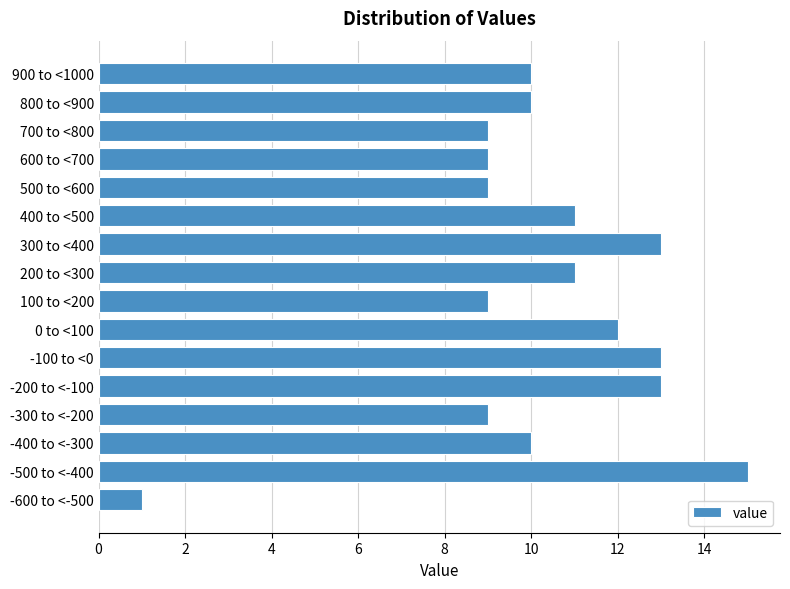

Reading bottom to top, extract all data points from this chart.

1	15	10	9	13	13	12	9	11	13	11	9	9	9	10	10